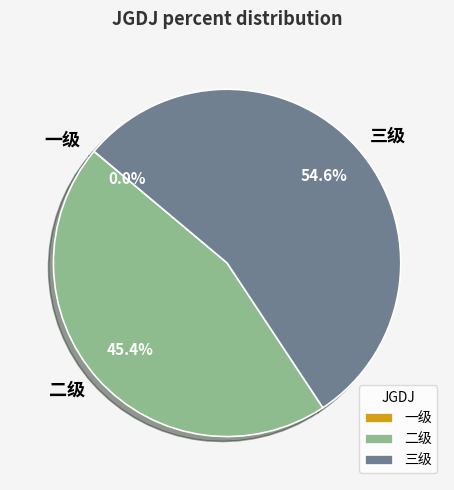

Is the sum of 三级 and 二级 greater than half?

Yes